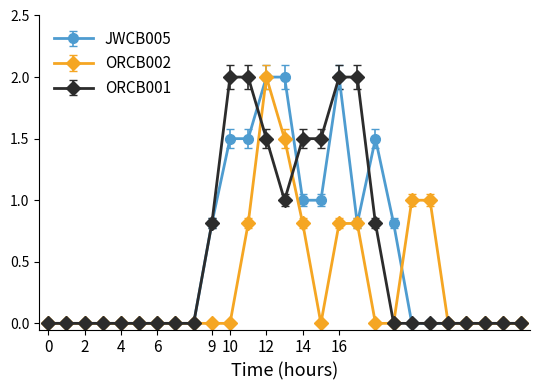

What is the maximum value for JWCB005?

2.0